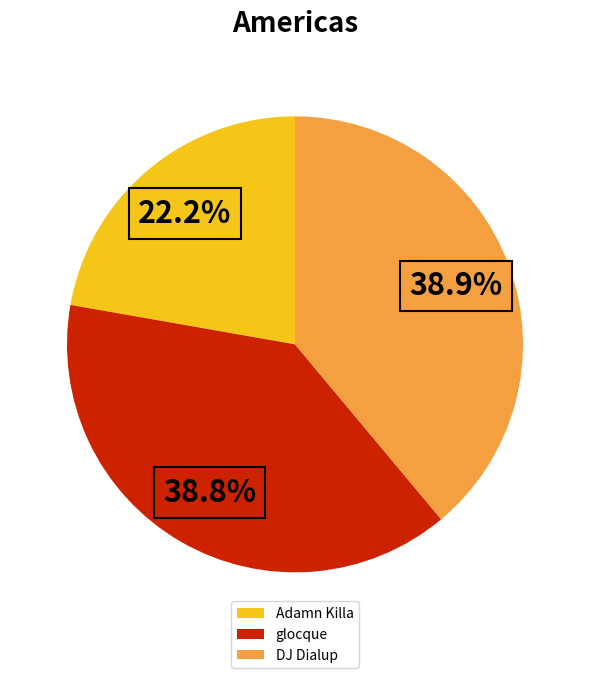

To the nearest percent, what percentage of the pie is glocque?

39%